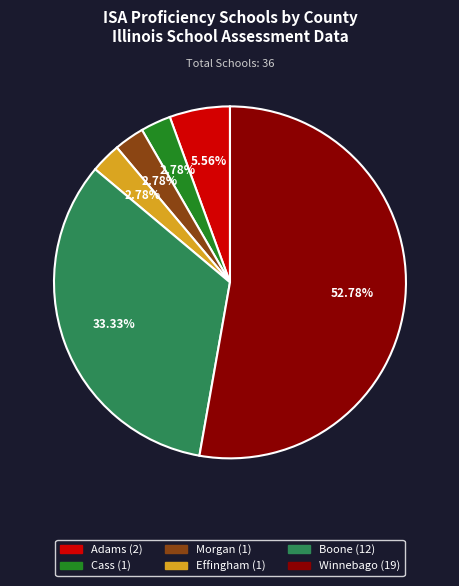

To the nearest percent, what is the difference between the largest and smallest slice percentages?

50%